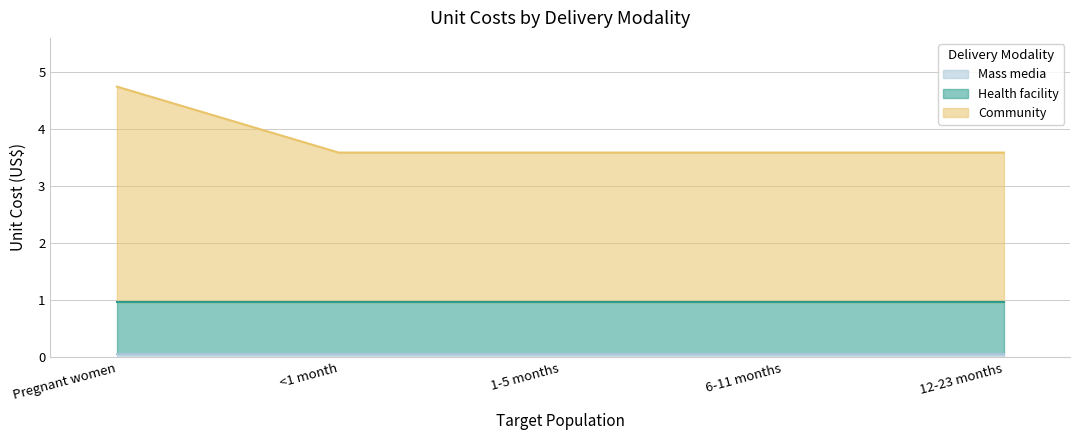

True or false: Mass media and Health facility intersect in this chart.

False